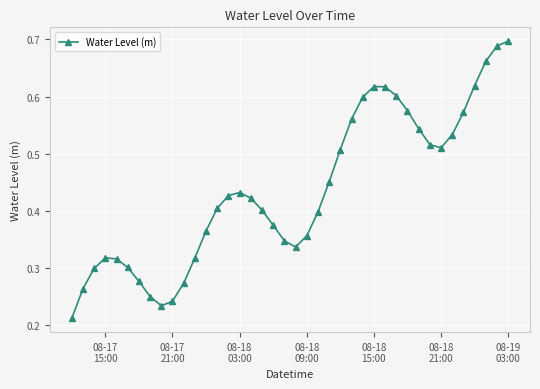

What is the sum of all values?

17.4